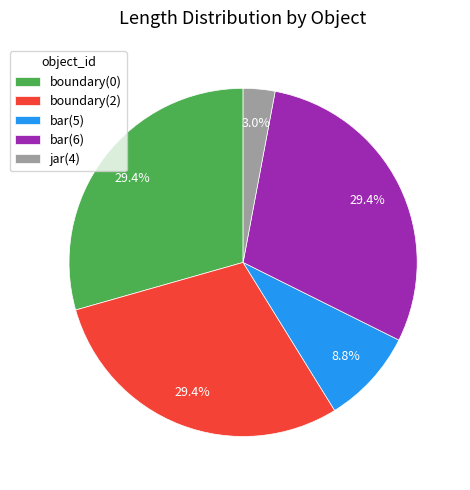

Combined, do jar(4) and boundary(0) account for over 50%?

No